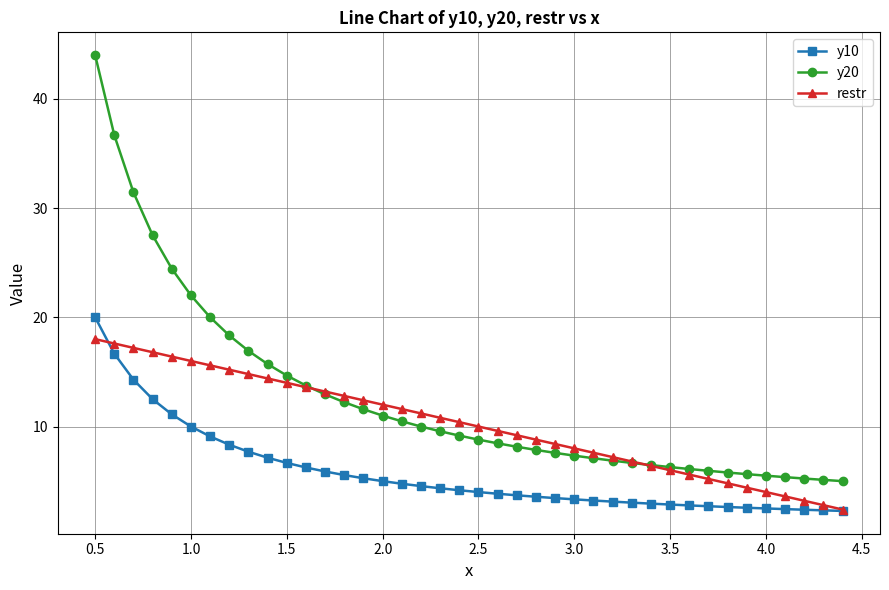

What are all the series names shown in the legend?

y10, y20, restr